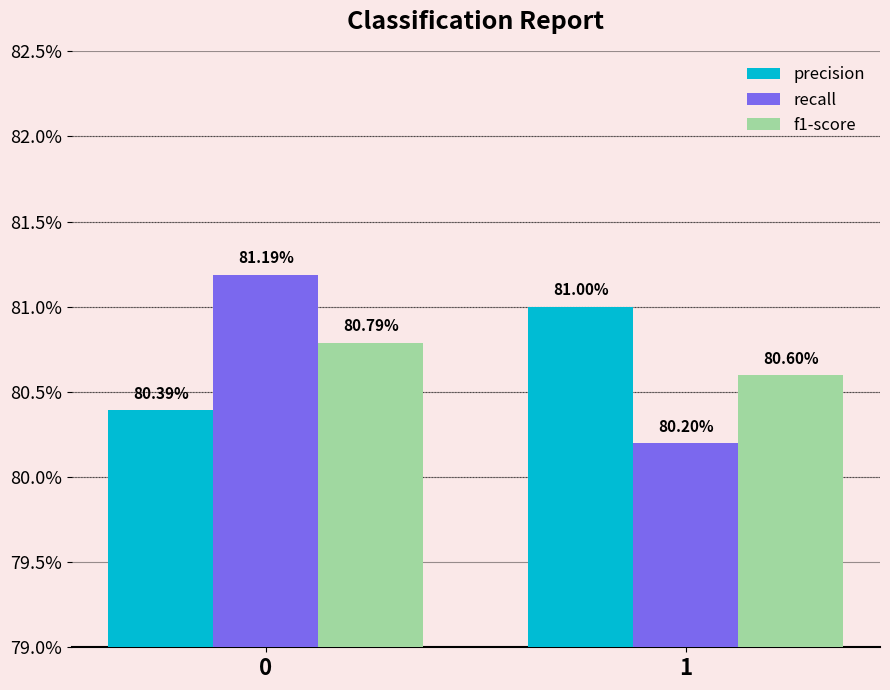

The precision series shows 0.5 at 0. True or false?

False